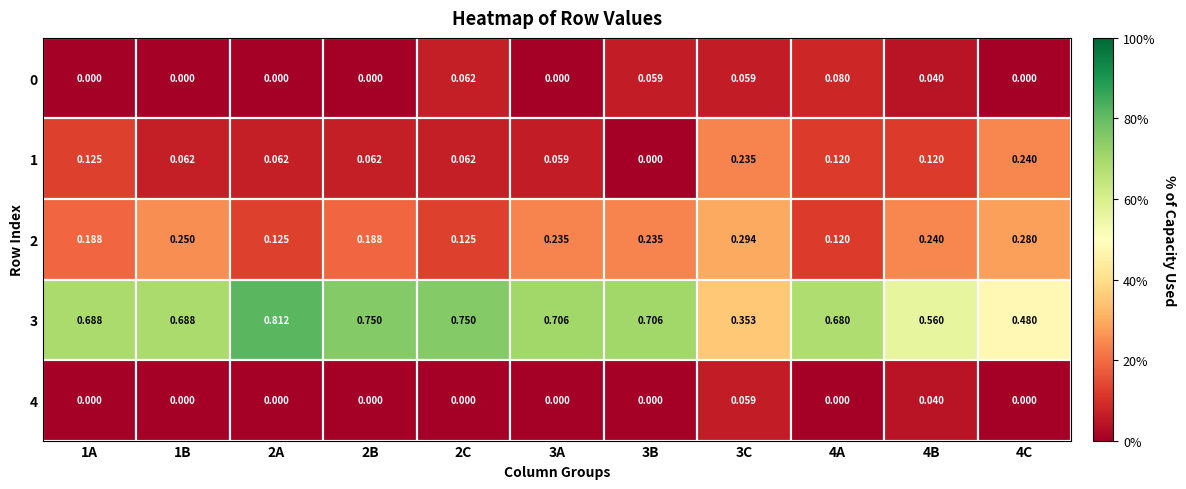

Which has a higher value, 1B or 2C?

2C